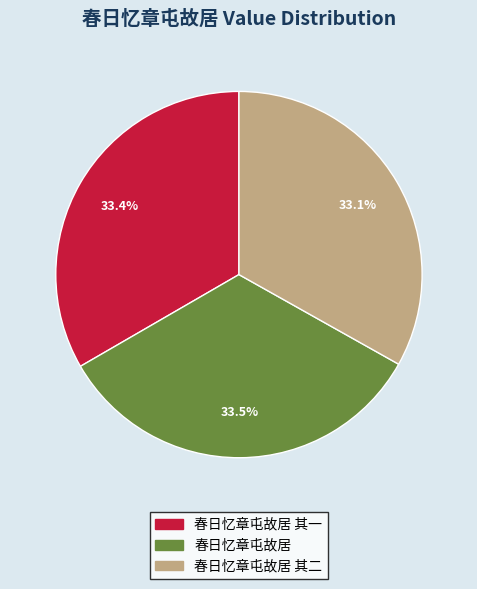

Is there a majority slice in this chart?

No